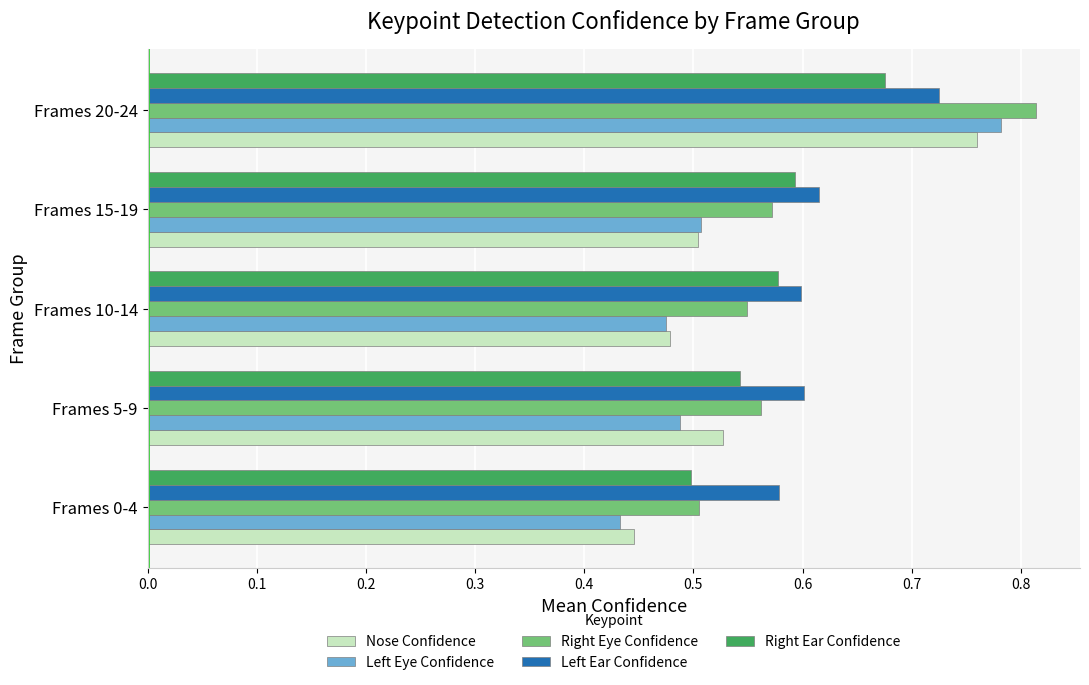

At which category does the chart reach its minimum across all series?

Frames 0-4